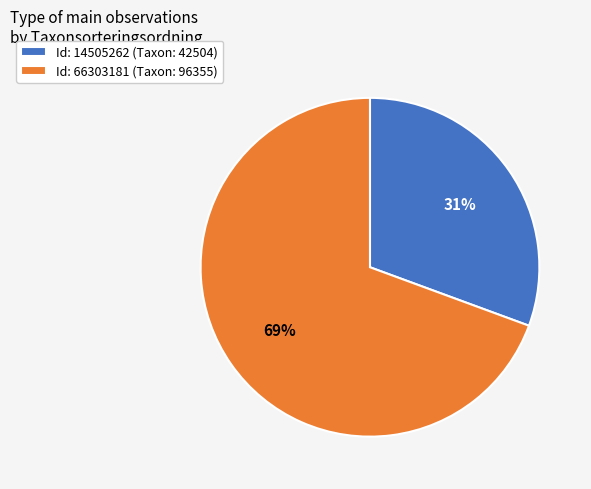

Does Id: 66303181 (Taxon: 96355) account for over 50% of the chart?

Yes